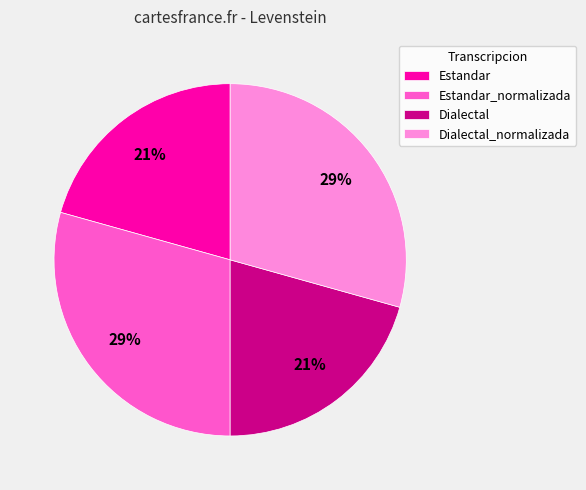

To the nearest percent, what percentage of the pie is Estandar_normalizada?

29%